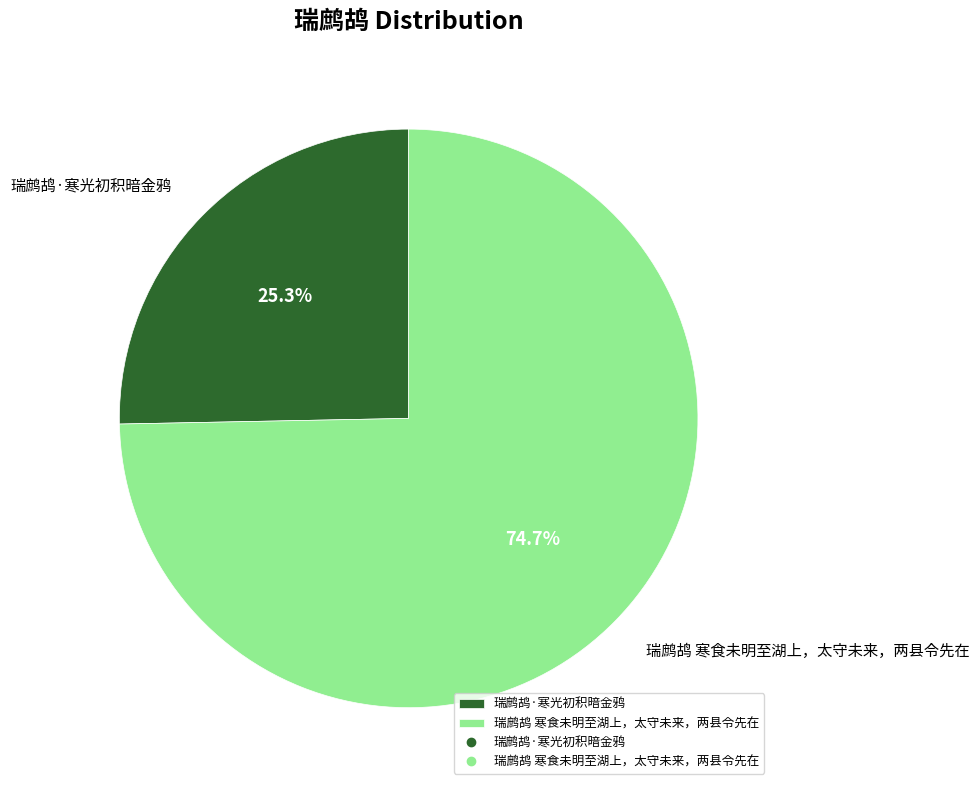

True or false: 瑞鹧鸪·寒光初积暗金鸦 accounts for 35% of the total.

False